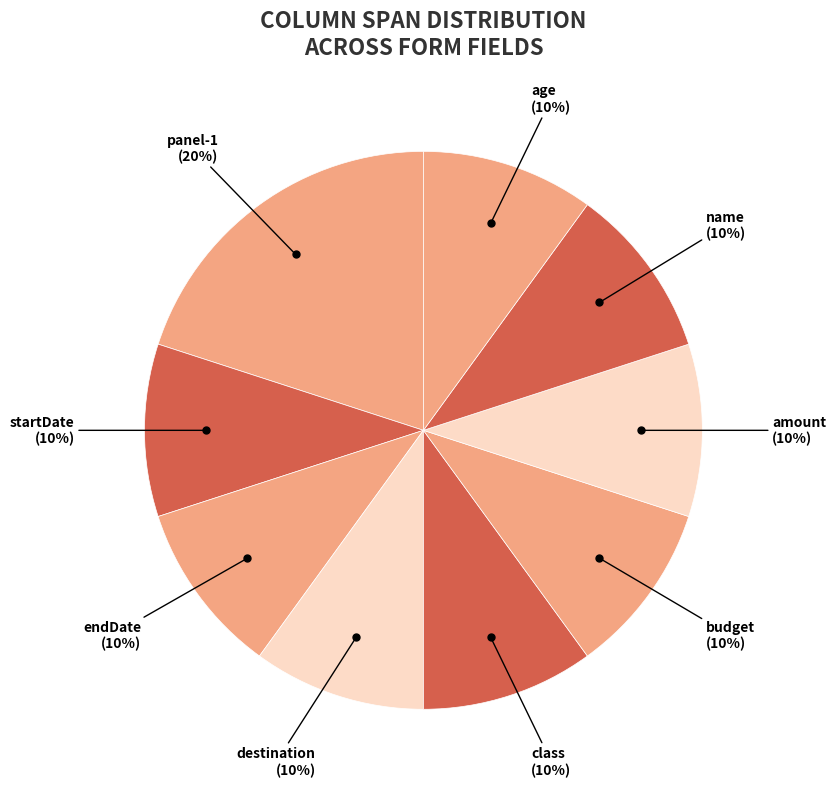

Which slice is the largest?

panel-1